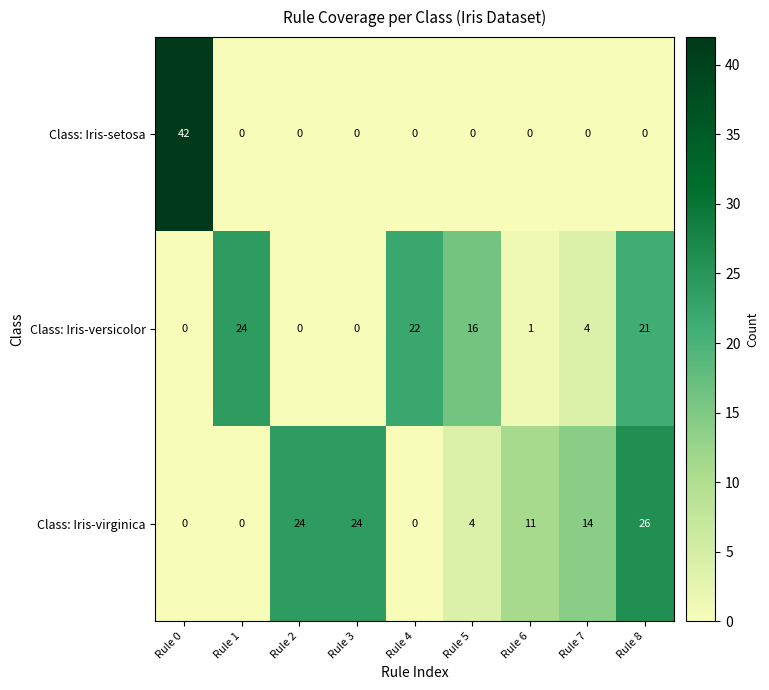

Which series has the widest spread of values?

Class: Iris-setosa